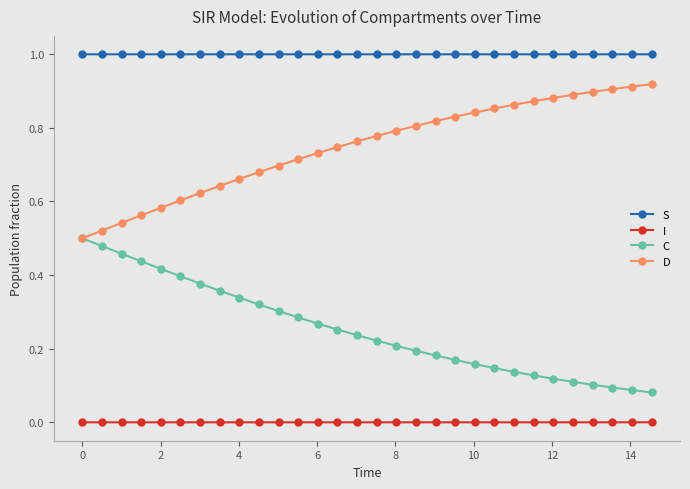

How many series are shown in this chart?

4